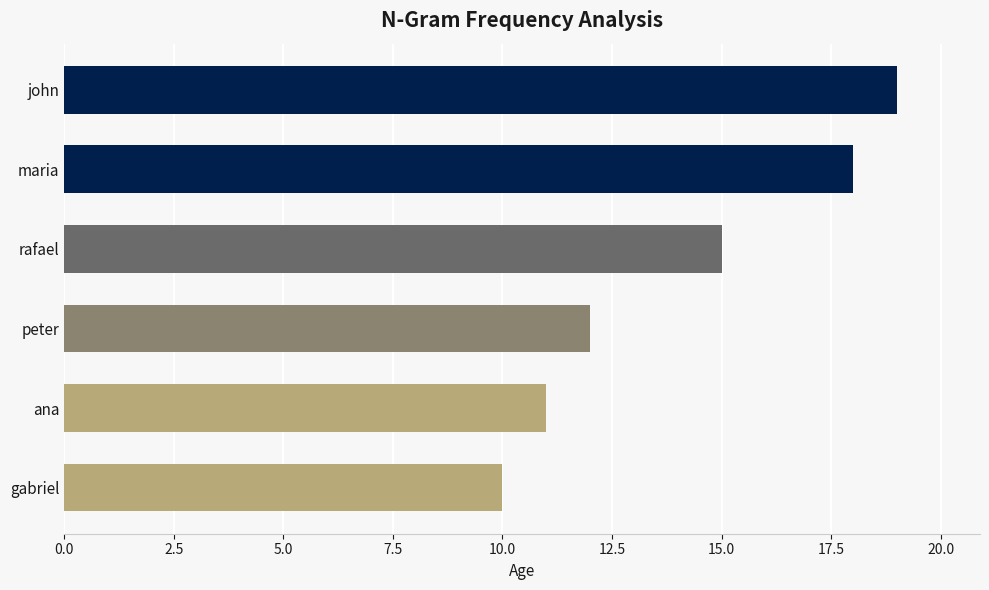

What is the average value?

14